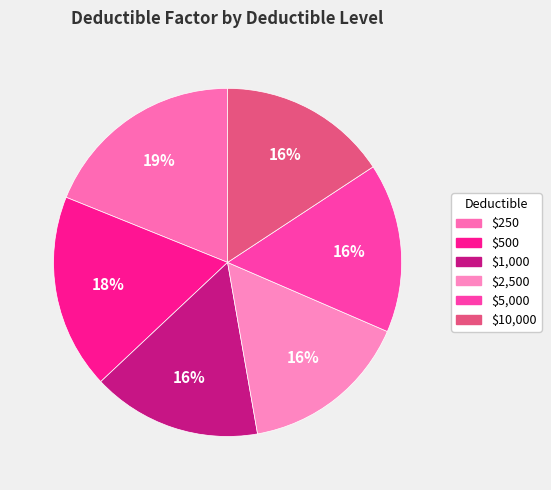

Which slice is the smallest?

$1,000